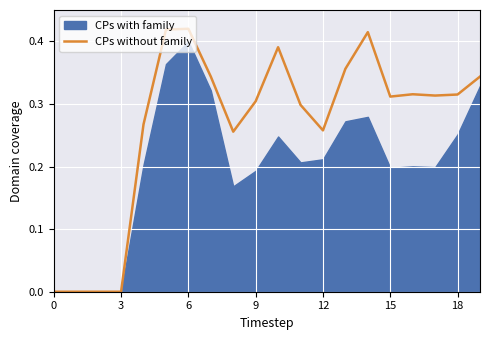

How many categories are shown in the chart?

20